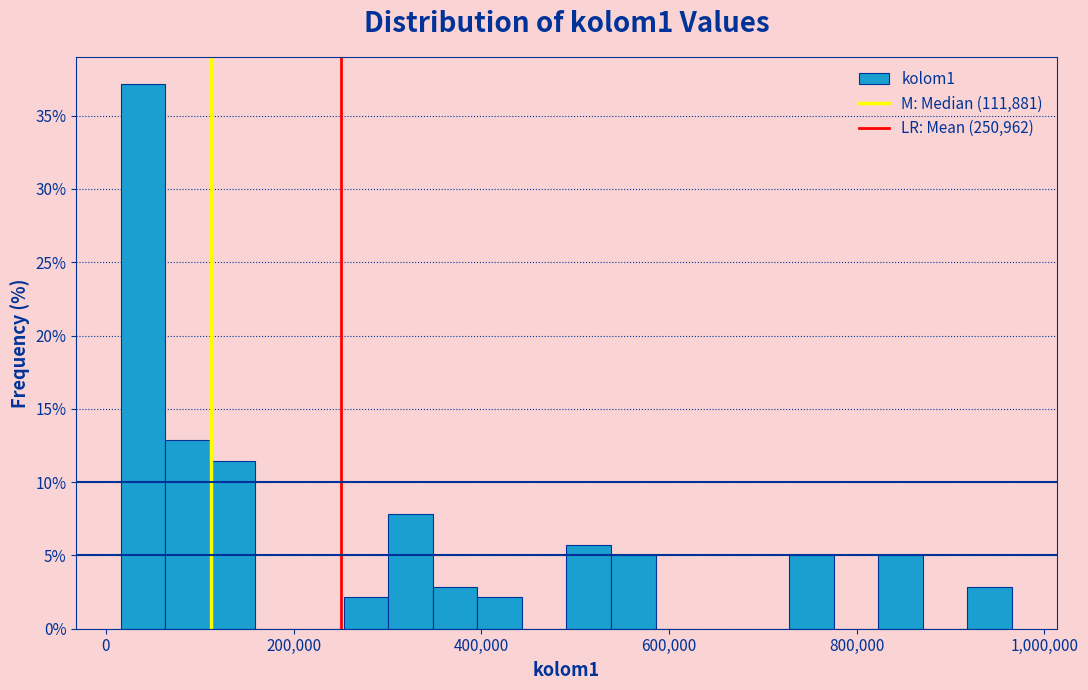

Around what value on the x-axis is the tallest bar? Give the approximate position of its centre, as read against the axis.

40000